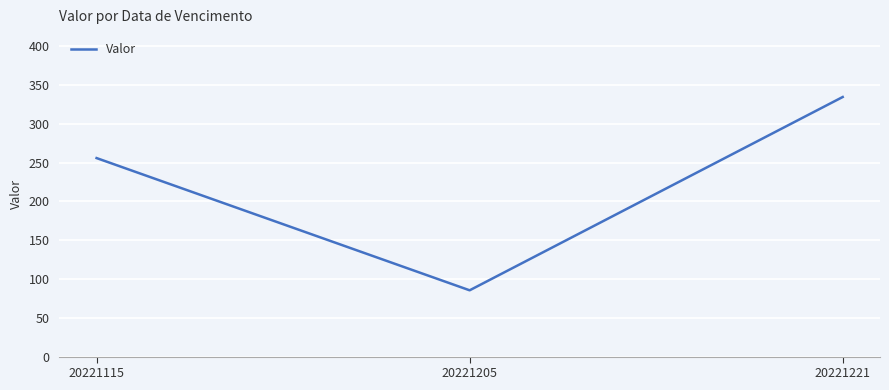

At which label is the value closest to 209?

20221115